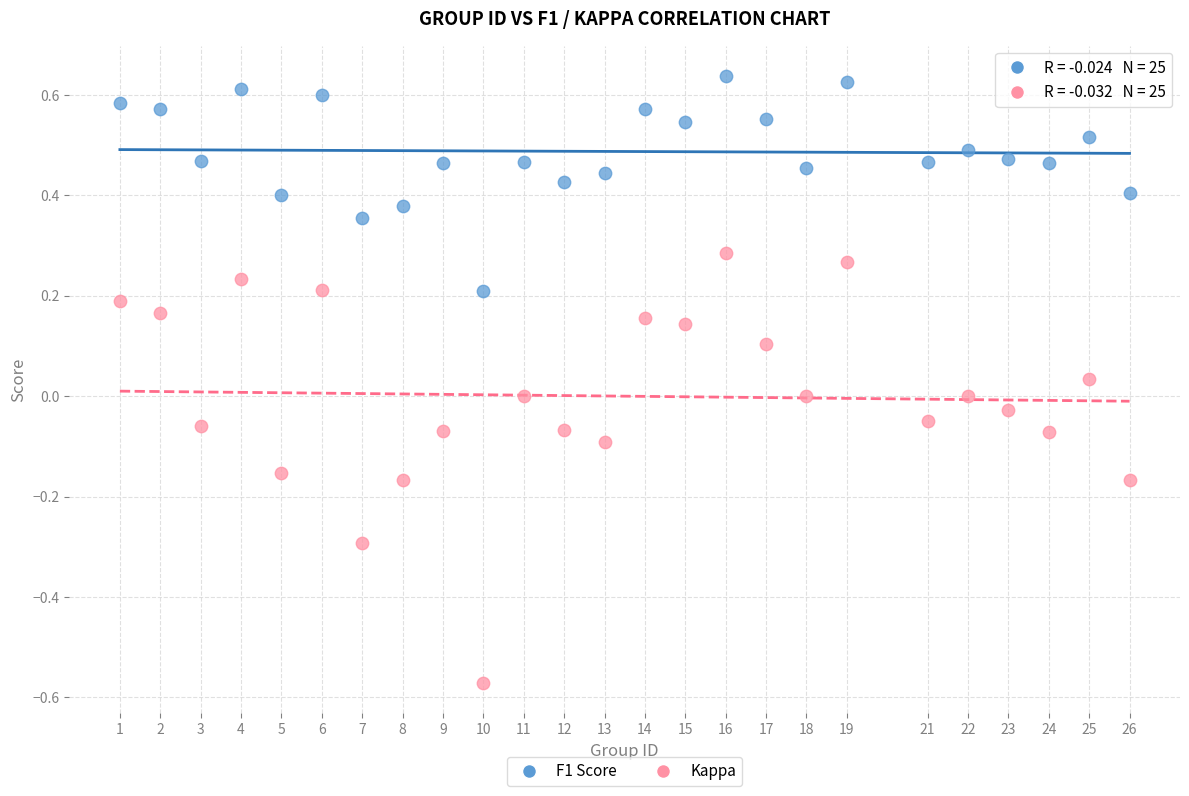

Which series contains the highest Y value?

F1 Score